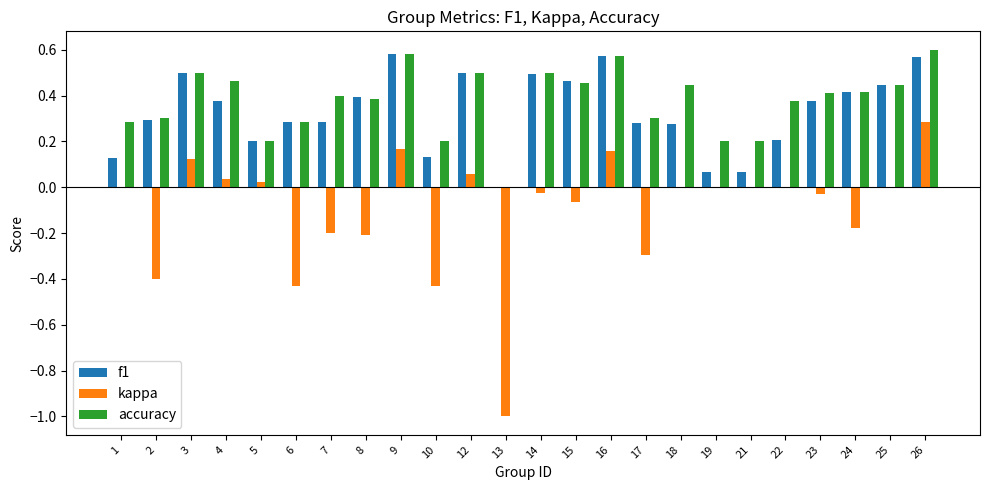

At which label does kappa reach its peak?

26